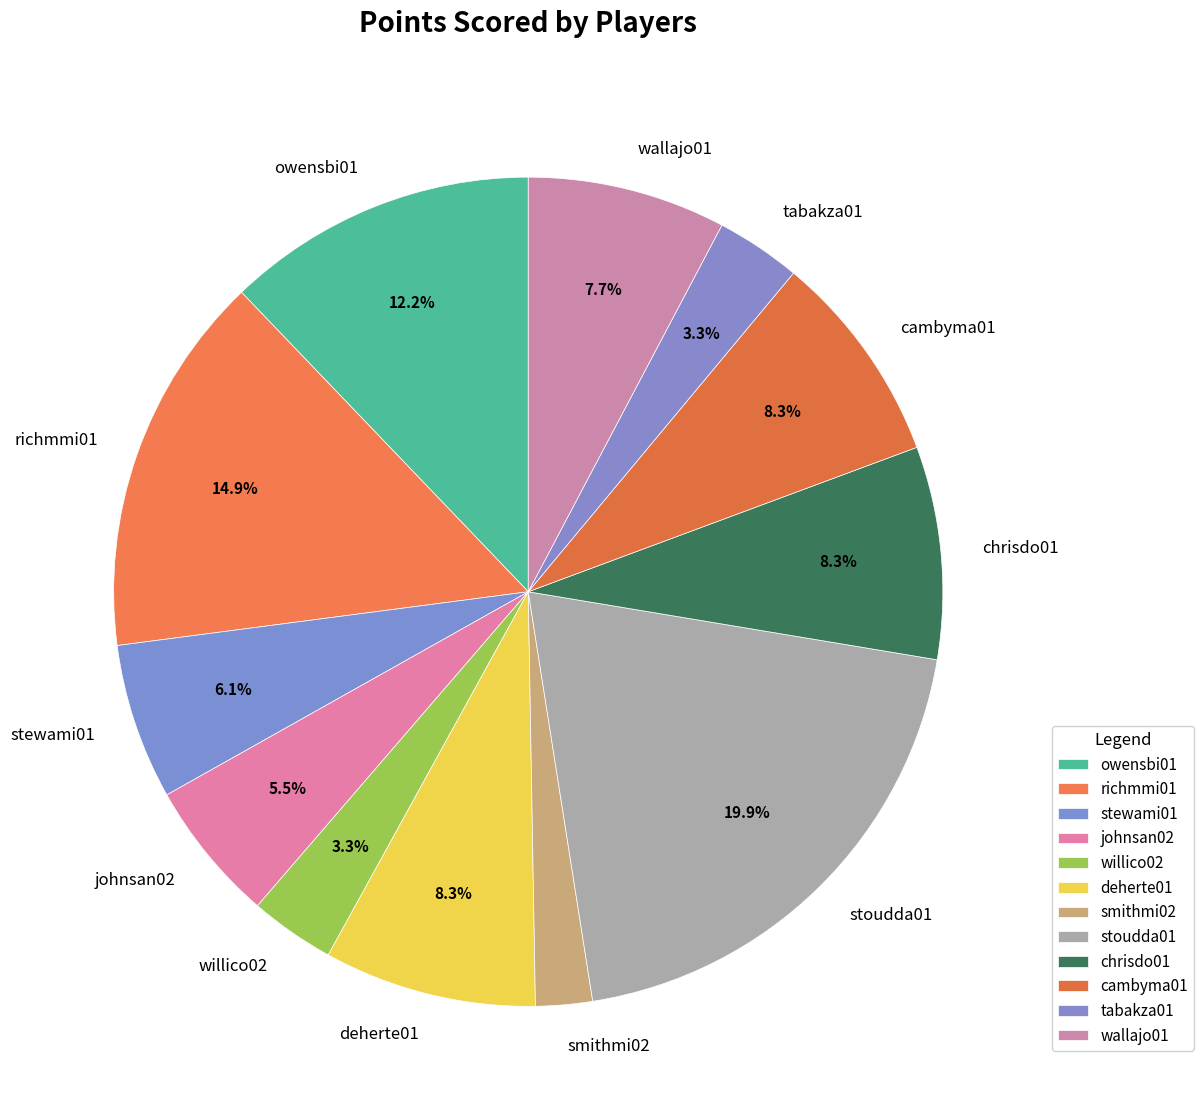

Does any single category account for the majority?

No